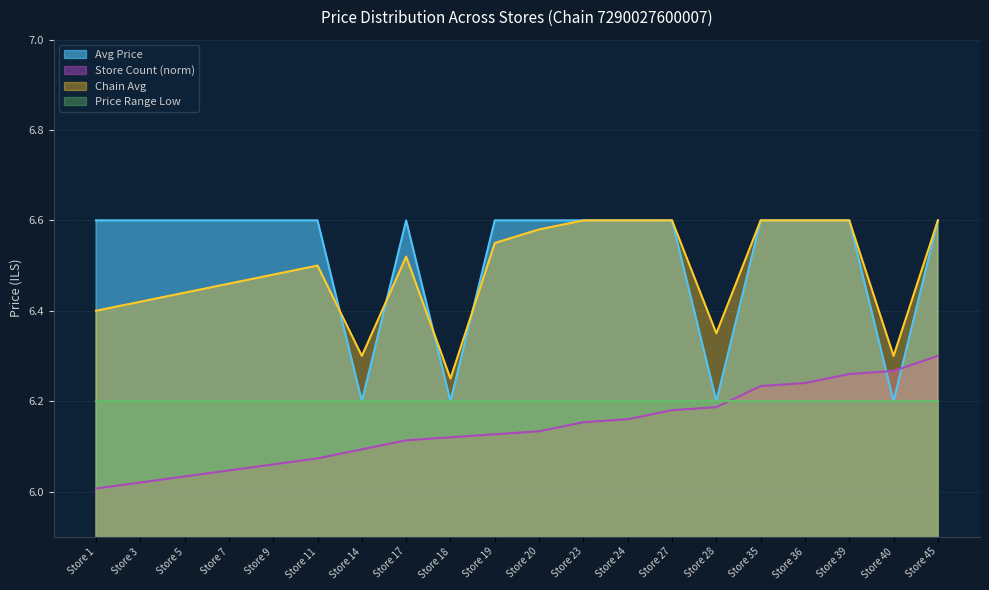

The Chain Avg series shows 6.6 at Store 35. True or false?

True